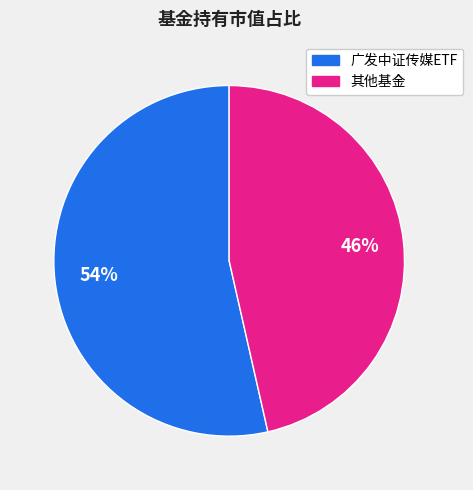

Does any single category account for the majority?

Yes